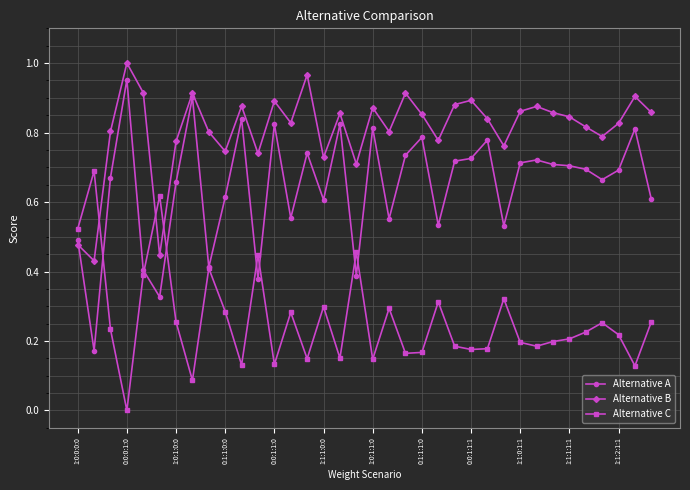

What are all the series names shown in the legend?

Alternative A, Alternative B, Alternative C